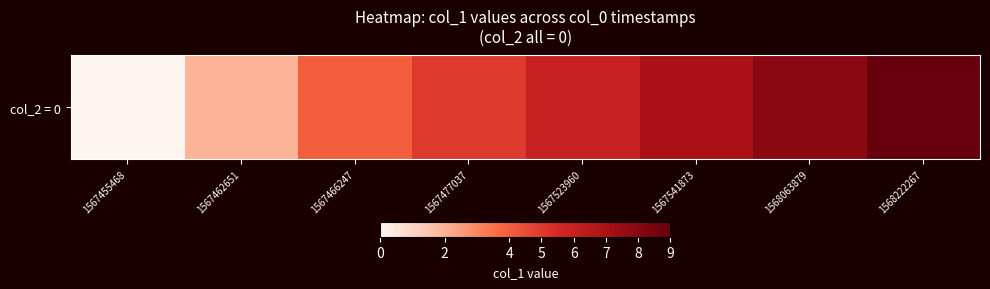

List the labels in order of value, largest first.

1568222267, 1568063879, 1567541873, 1567523960, 1567477037, 1567466247, 1567462651, 1567455468